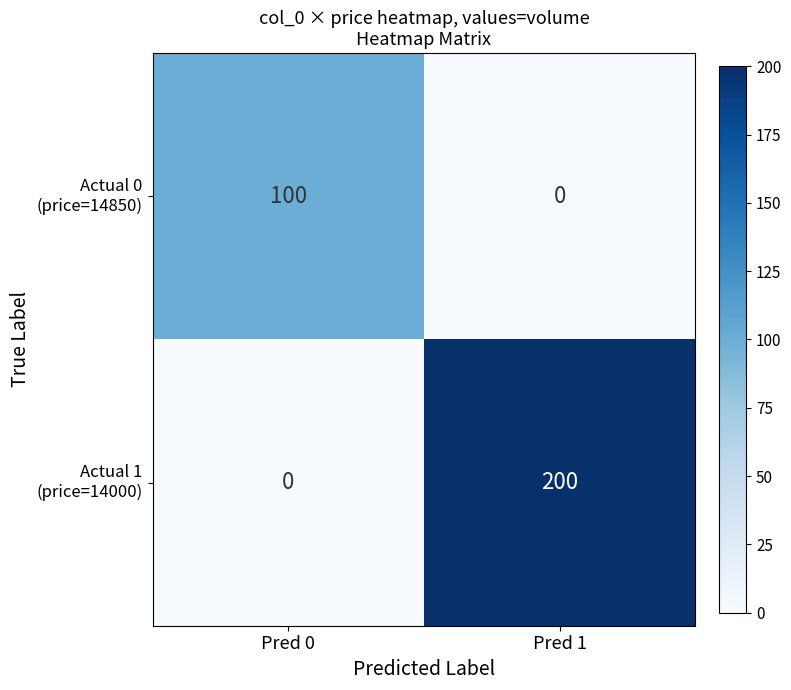

What is the spread (max minus min) of values at Pred 1?

200